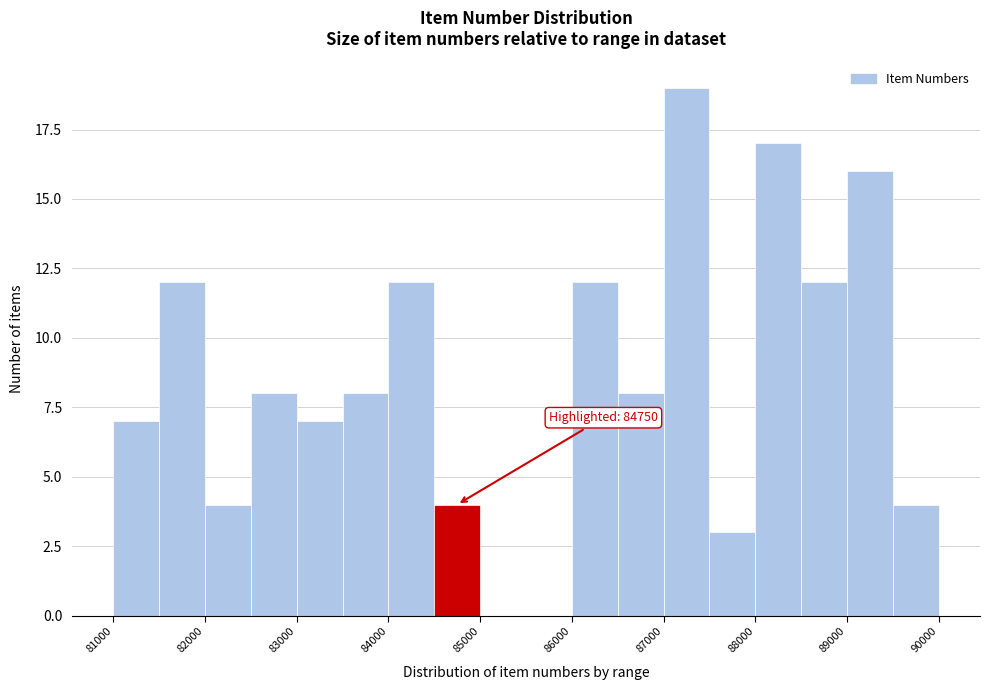

Over which range of the x-axis is the bar tallest?

87000 to 87500